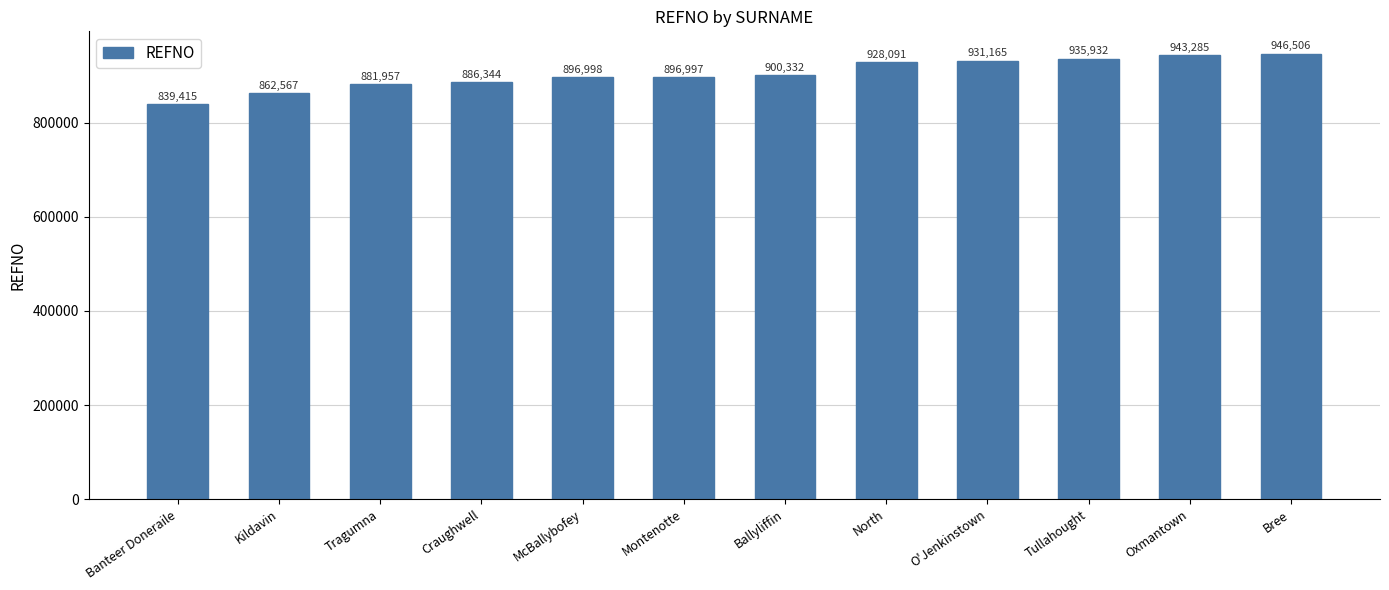

What is the approximate value at Montenotte?

896997